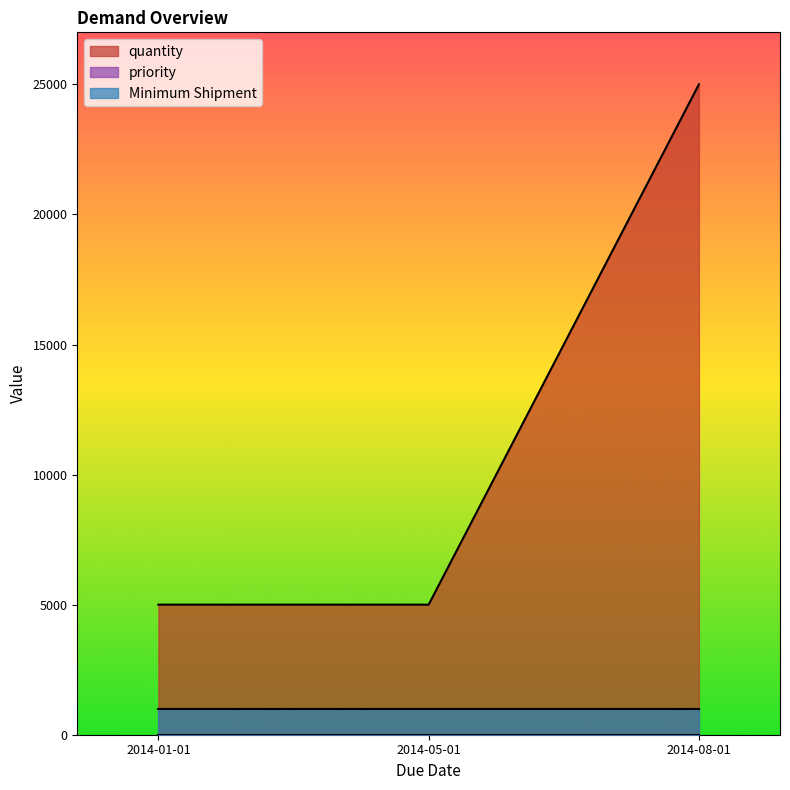

Is it true that quantity equals 5000 at 2014-05-01?

True